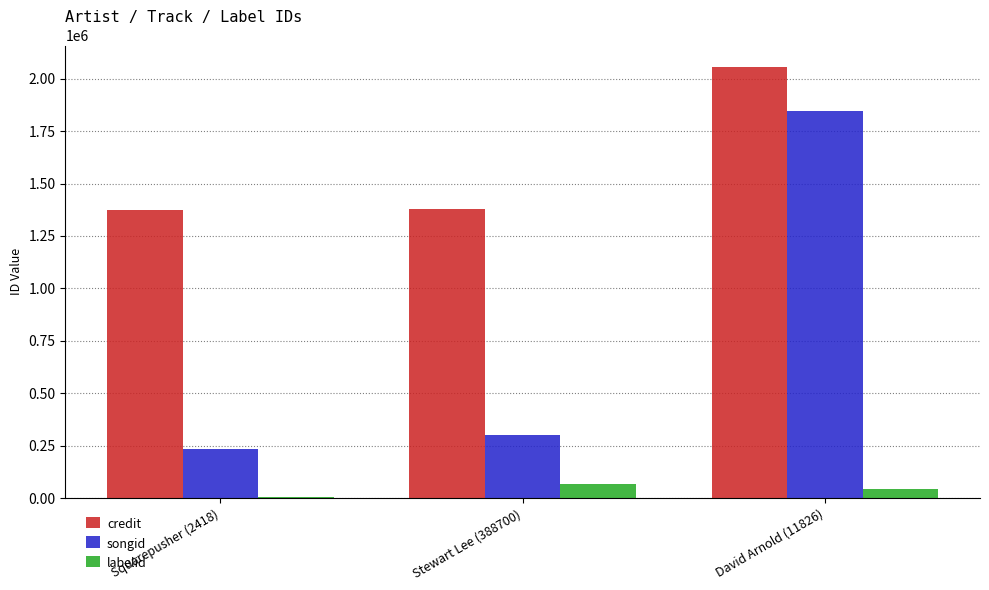

What is the sum of the songid values at Squarepusher (2418) and David Arnold (11826)?

2079665